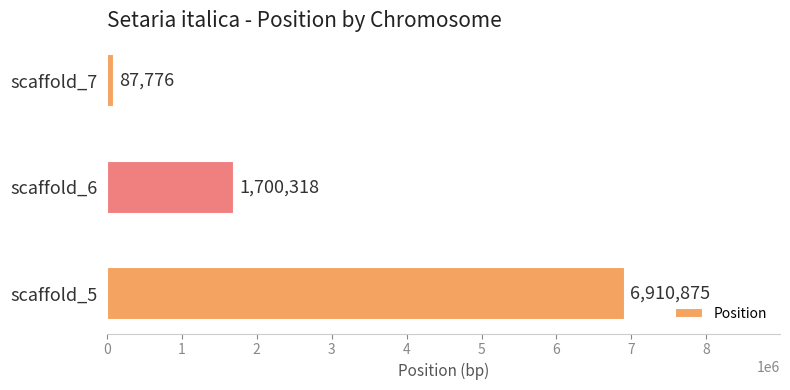

Is it true that the value at scaffold_5 is 3261016?

False